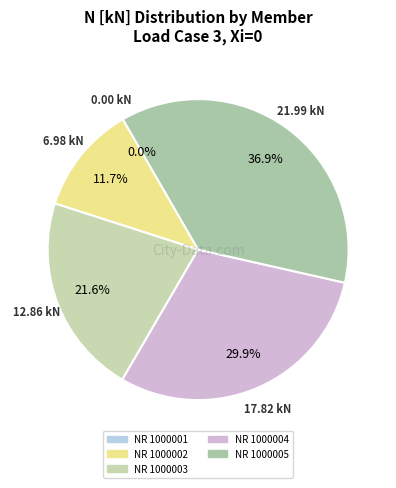

To the nearest percent, what is the difference between the largest and smallest slice percentages?

37%